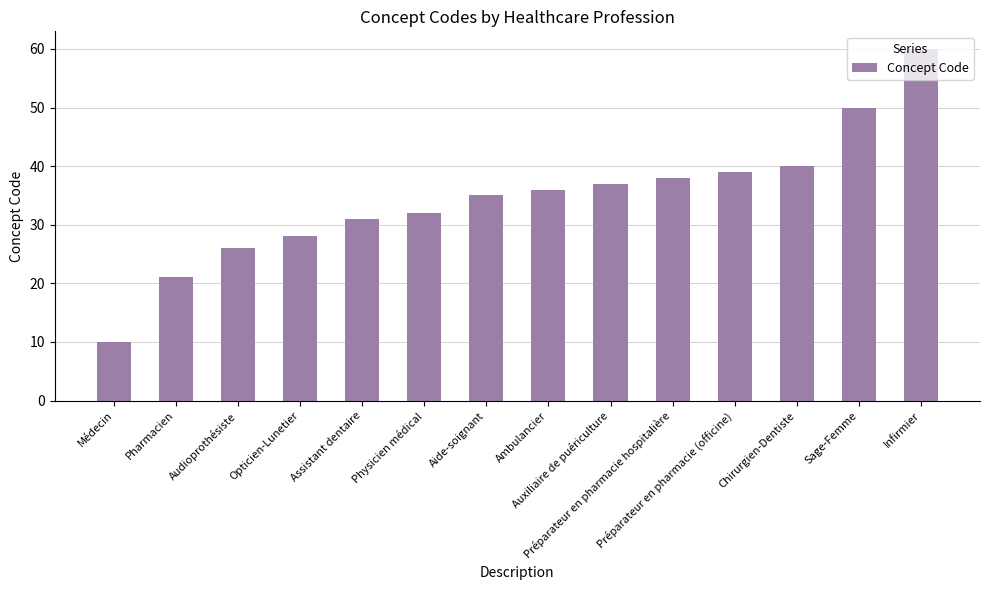

Rank the categories by value from highest to lowest.

Infirmier, Sage-Femme, Chirurgien-Dentiste, Préparateur en pharmacie (officine), Préparateur en pharmacie hospitalière, Auxiliaire de puériculture, Ambulancier, Aide-soignant, Physicien médical, Assistant dentaire, Opticien-Lunetier, Audioprothésiste, Pharmacien, Médecin